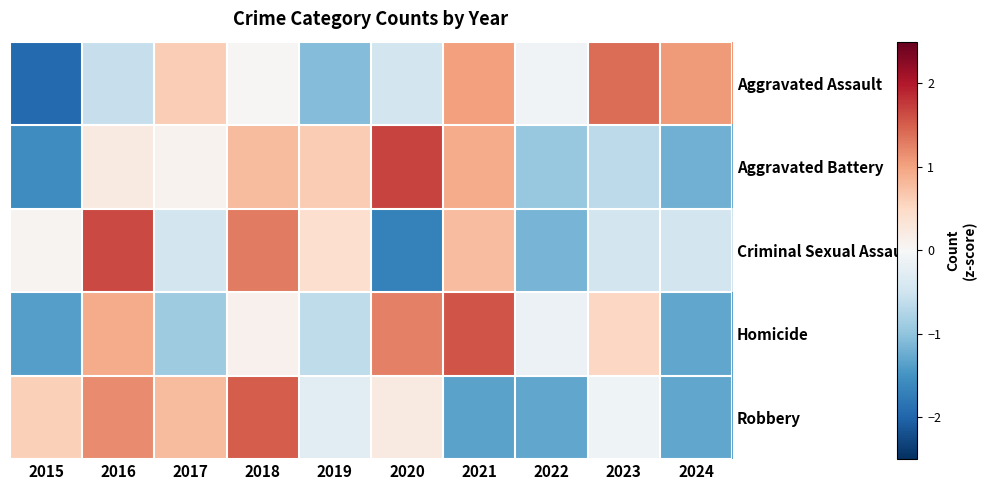

What is the total value across all series at 2016?

3.4